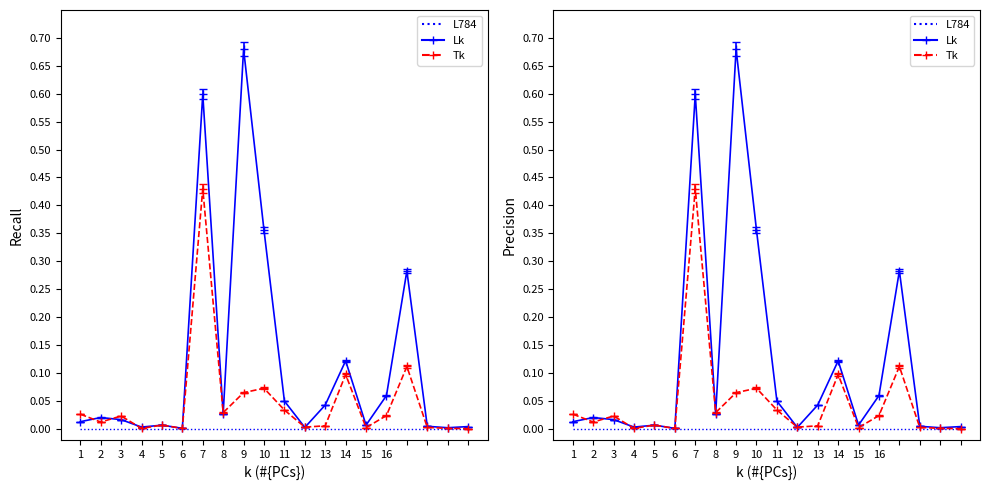

How many interior local valleys does the Confirmed series have?

6